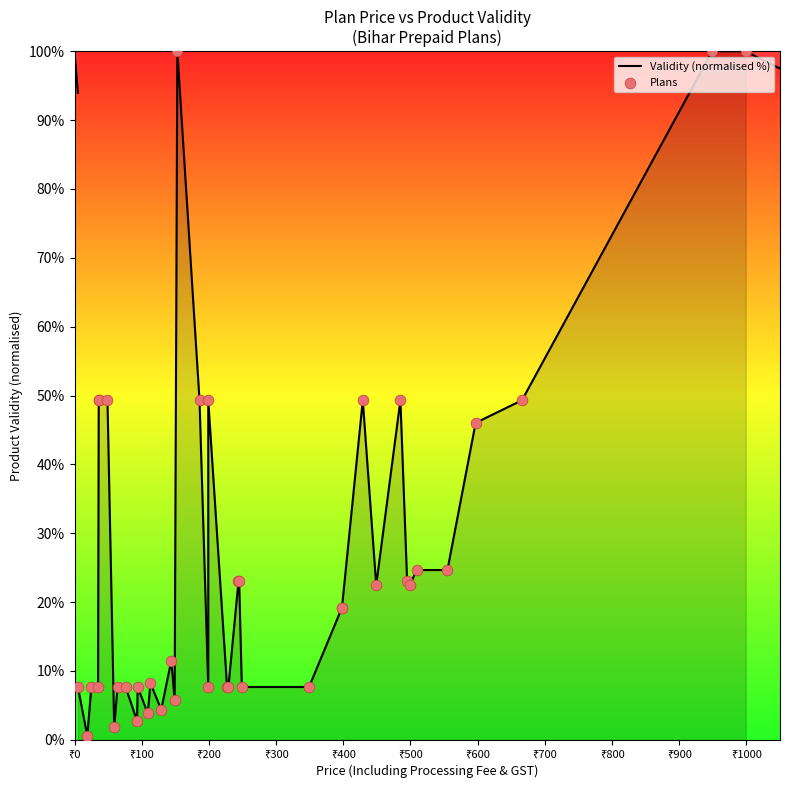

Which series has the widest spread of Y values?

Validity (normalised %)